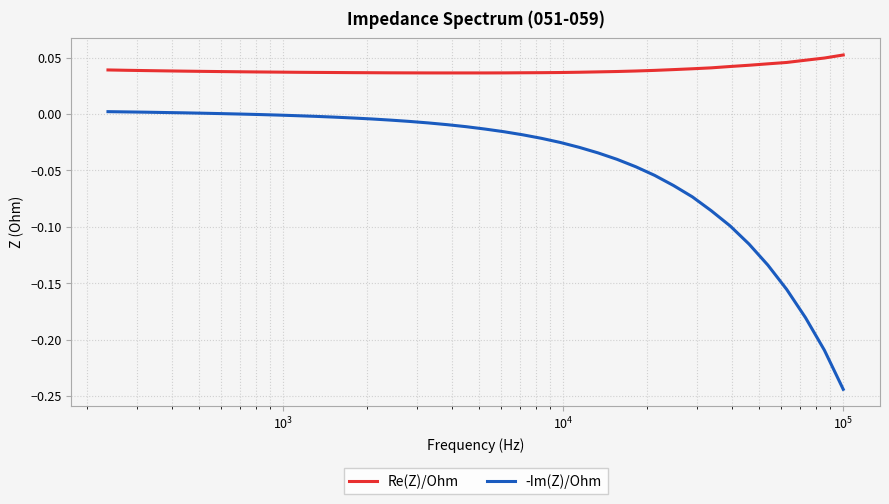

True or false: -Im(Z)/Ohm and Re(Z)/Ohm cross at least once.

False